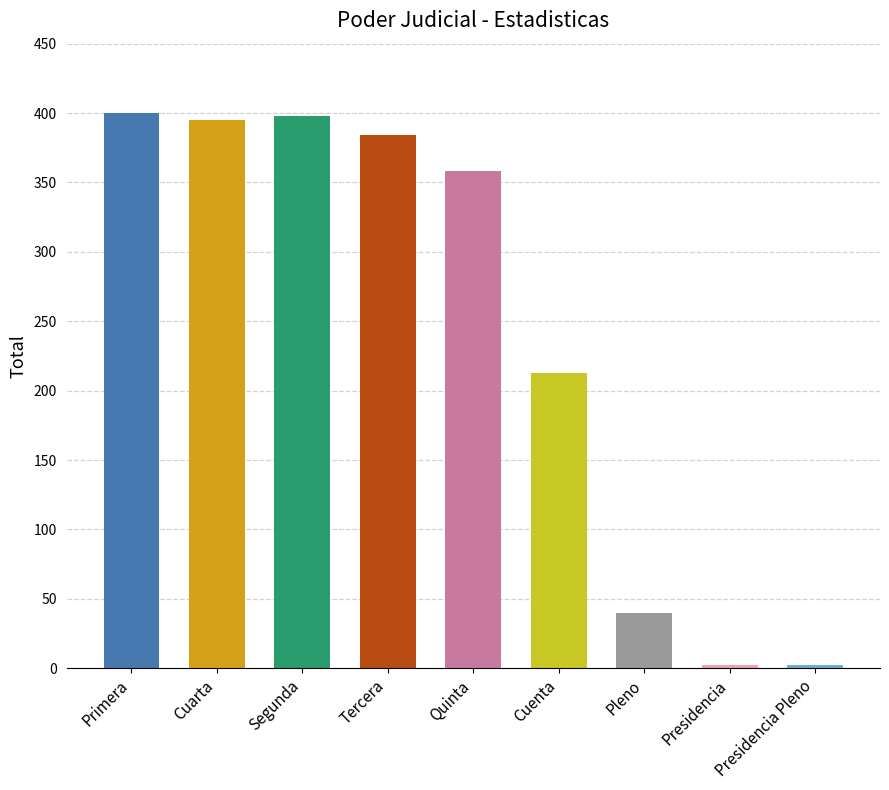

Which has a higher value, Quinta or Cuarta?

Cuarta